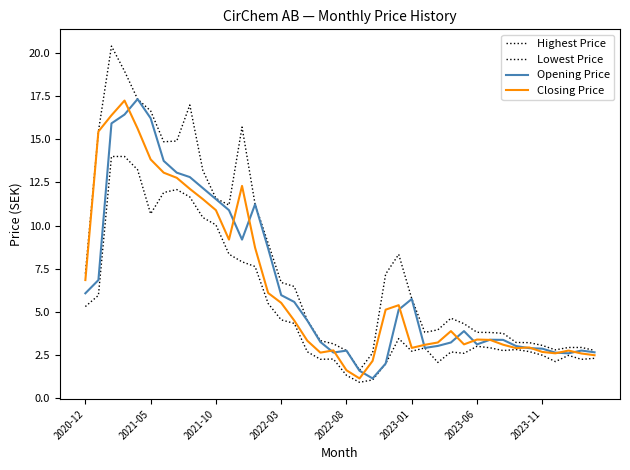

Does the chart display data point markers on the line(s)?

No